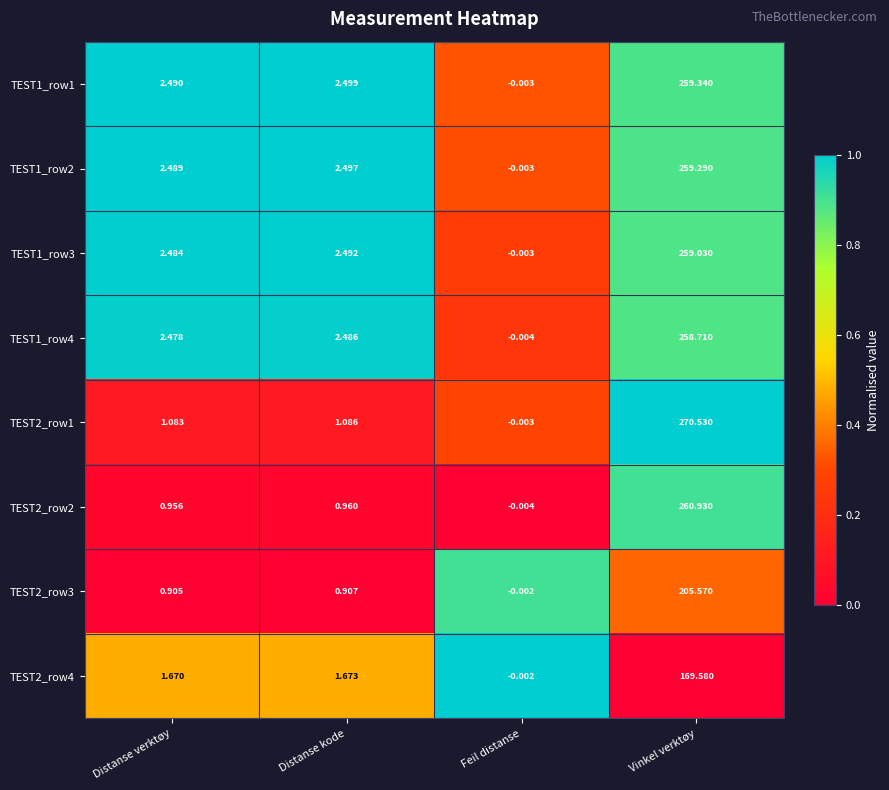

Between Distanse verktøy and Distanse kode, which series saw the biggest shift?

TEST1_row1